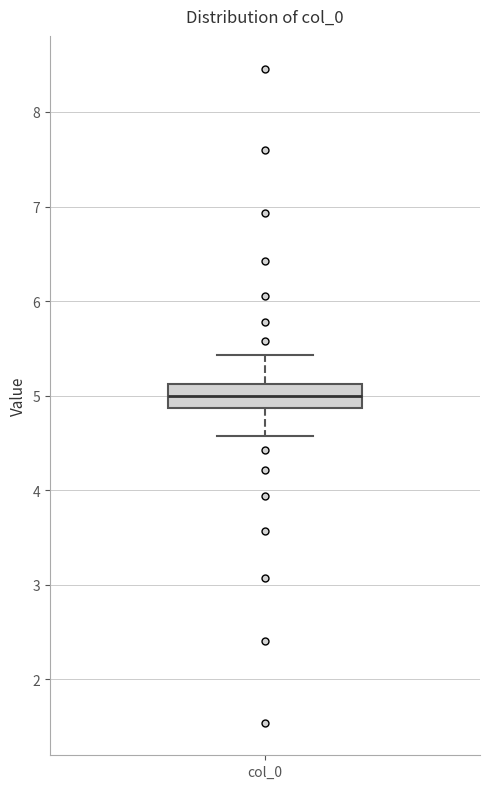

Read this box plot against the y-axis: the position of the median line, the range covered by the box, and the ends of both whiskers. The values are not printed on the chart, so give them approximately, as read against the axis.

median 5.0, box 4.9 to 5.1, whiskers 4.6 to 5.4